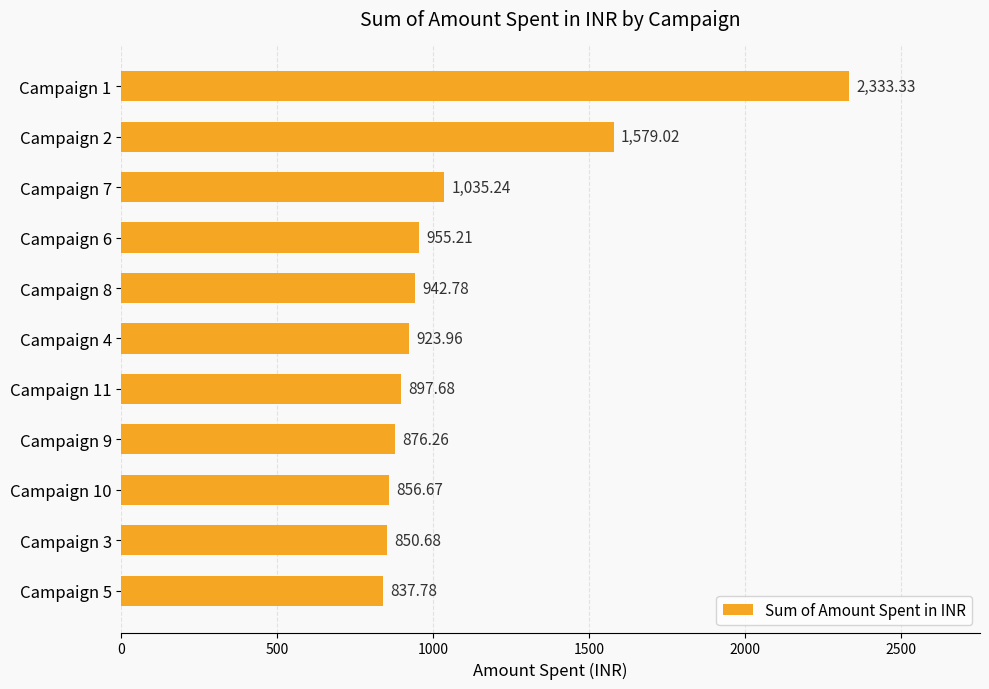

What is the ratio of the value at Campaign 10 to the value at Campaign 11?

1.0